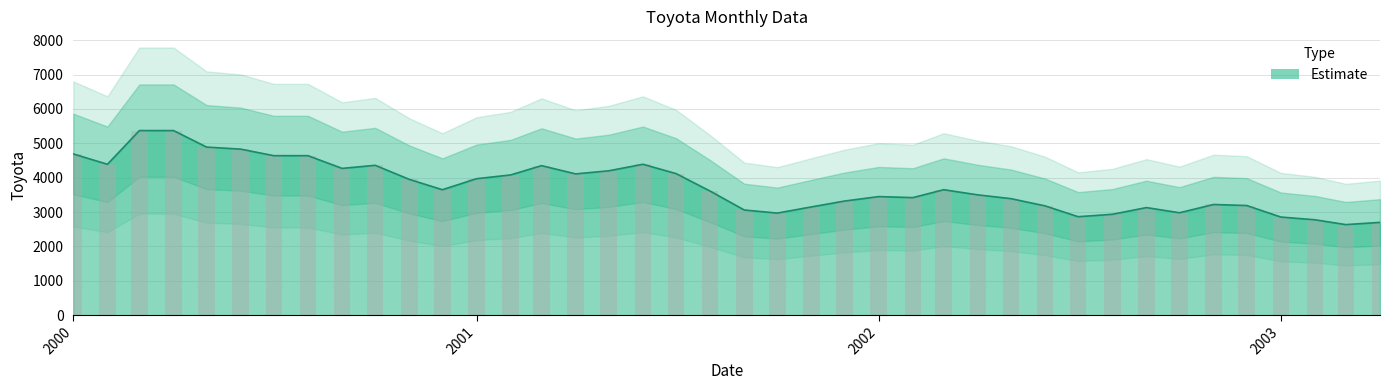

What position from the right is 2001-05-01?

24